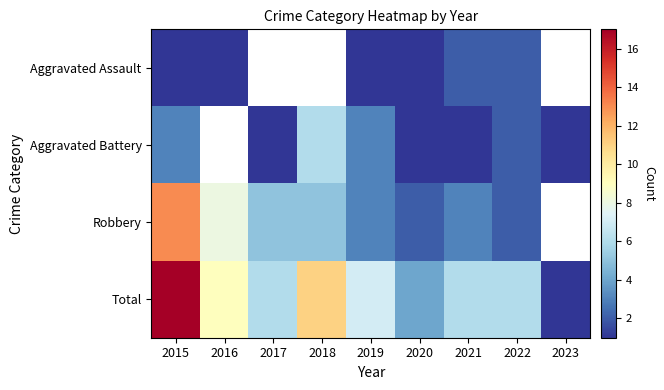

How many positive values does the Robbery series have?

8